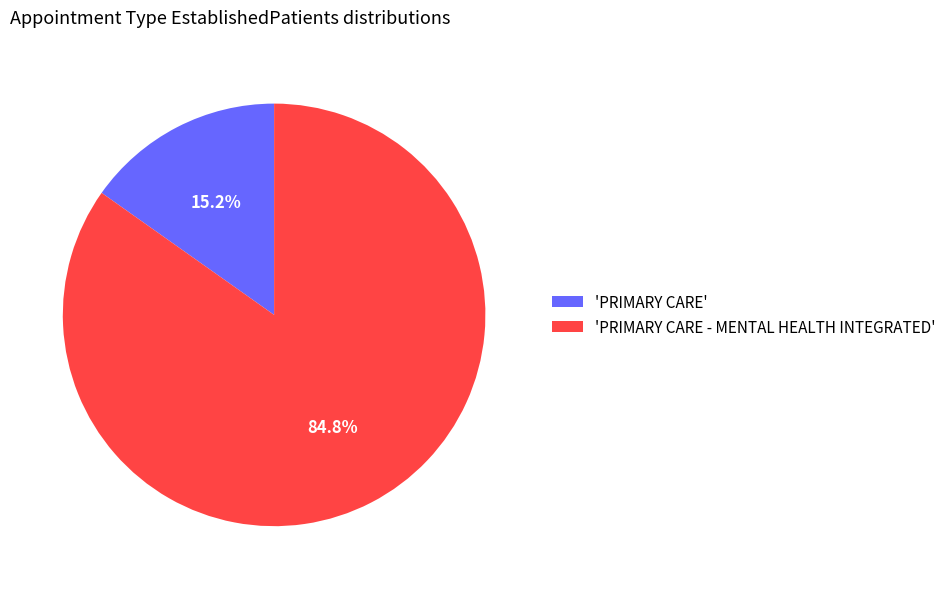

Between 'PRIMARY CARE' and 'PRIMARY CARE - MENTAL HEALTH INTEGRATED', which is larger?

'PRIMARY CARE - MENTAL HEALTH INTEGRATED'